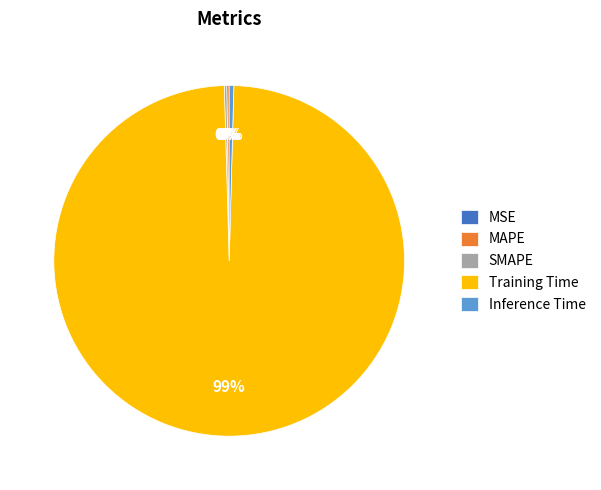

Is there any slice that represents more than half of the pie?

Yes